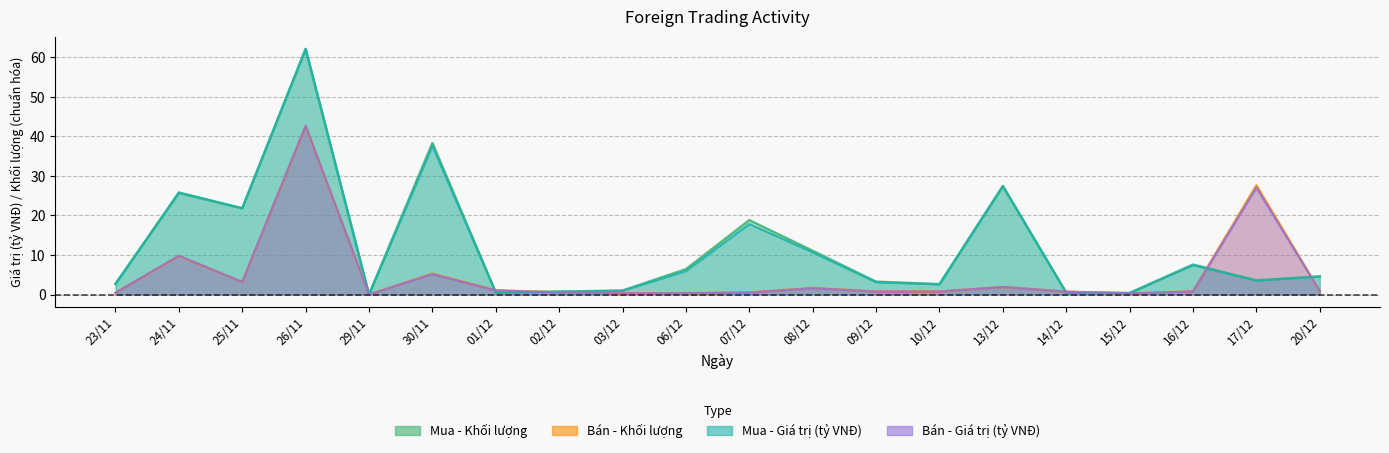

What is the difference between the highest and lowest values at 25/11?

18.6